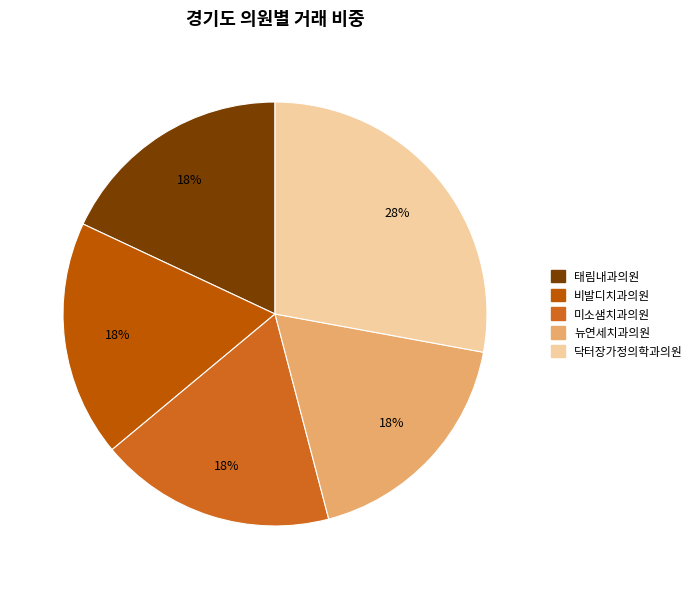

Which slice is the smallest?

태림내과의원